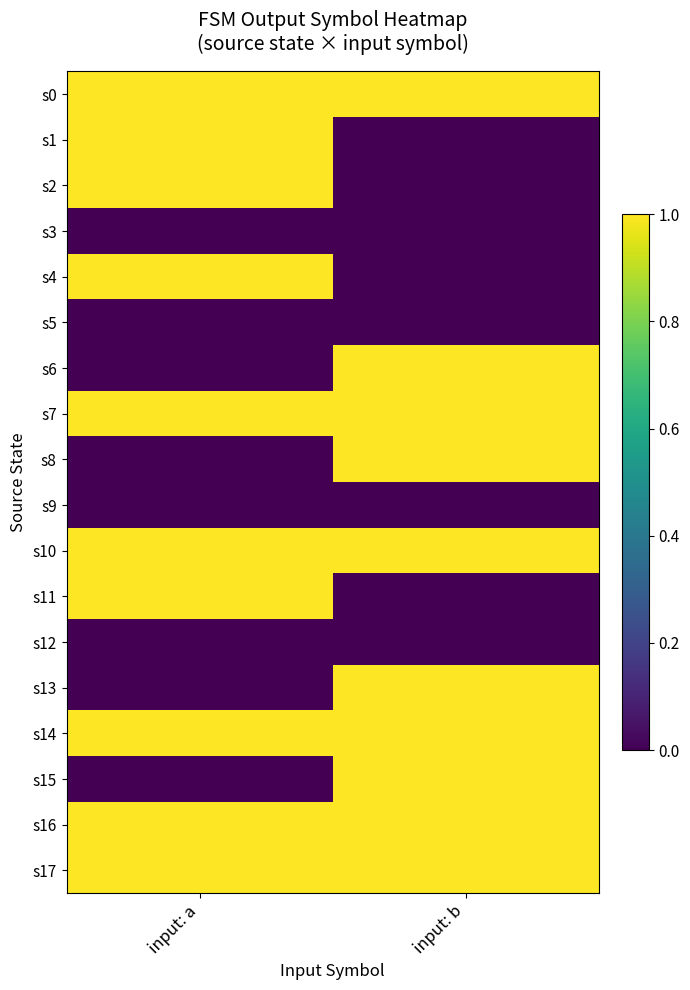

What is the difference between the highest and lowest values at input: b?

1